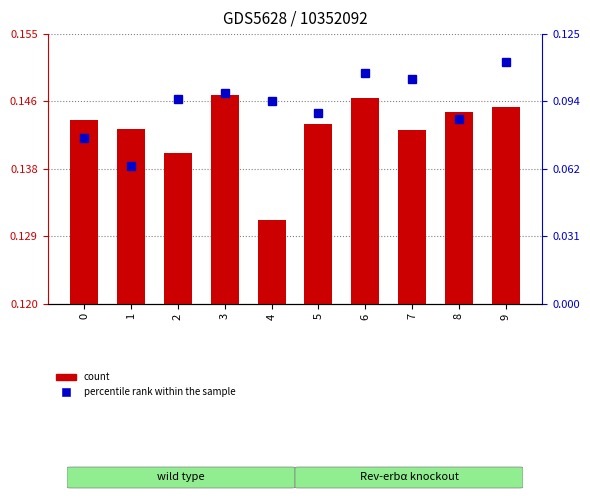

Rank the series by their maximum value, from lowest to highest.

percentile rank within the sample, count